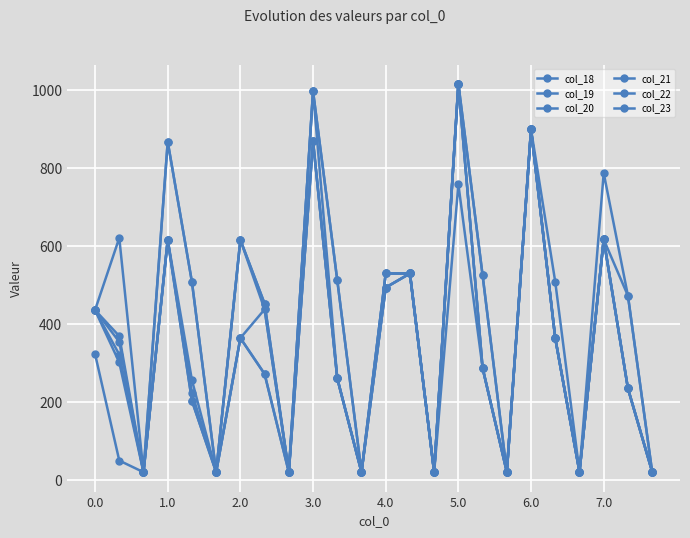

What is the minimum value shown in the chart?

19.9